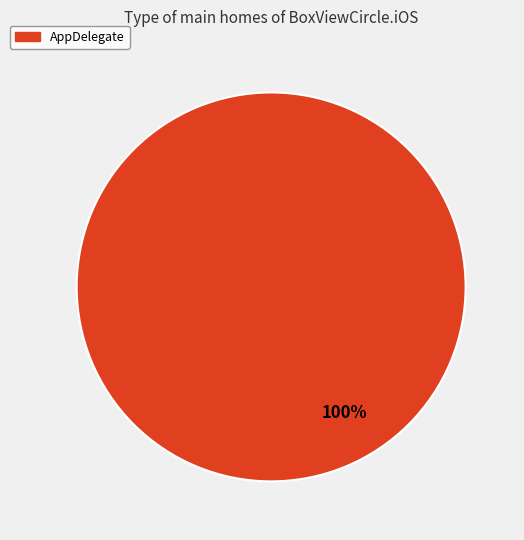

Which slice represents more than half of the pie?

AppDelegate